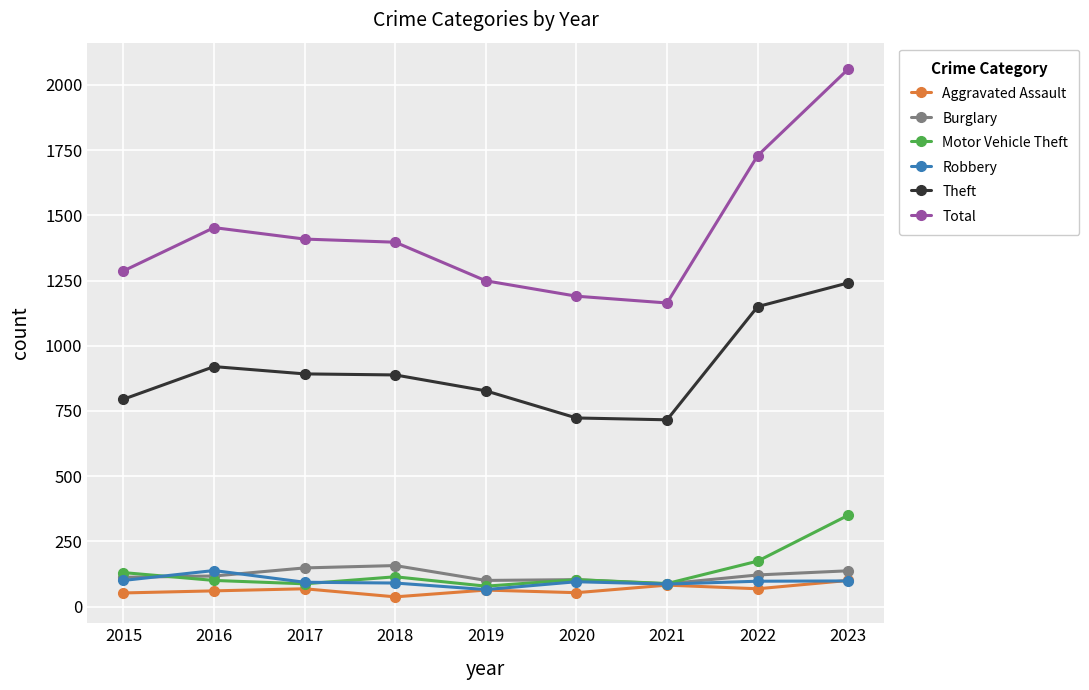

The Burglary series shows 154 at 2021. True or false?

False